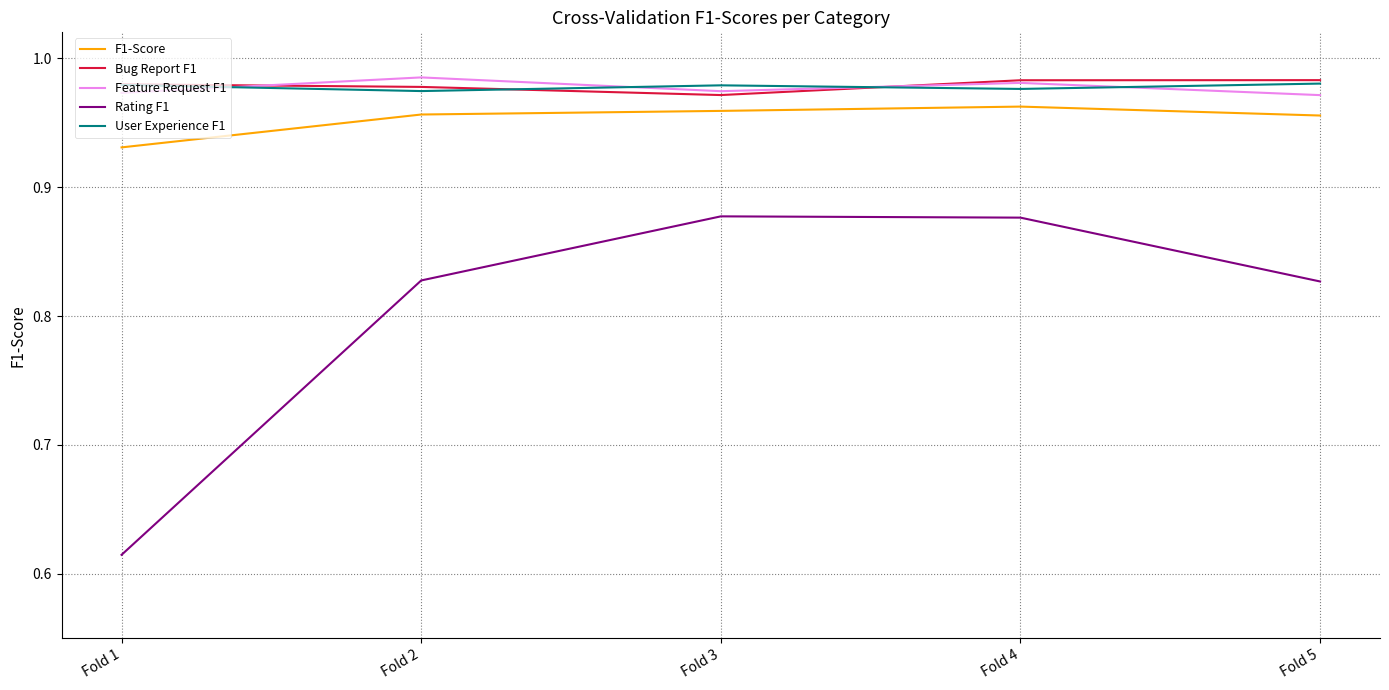

Which category has the lowest value in the Rating F1 series?

Fold 1